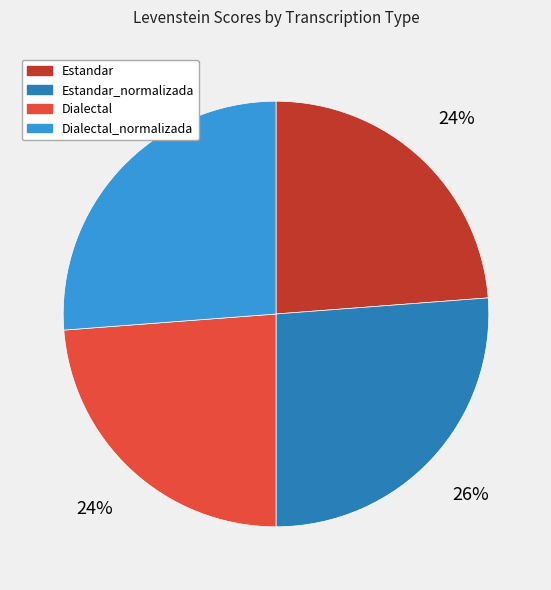

How many segments does this pie chart have?

4